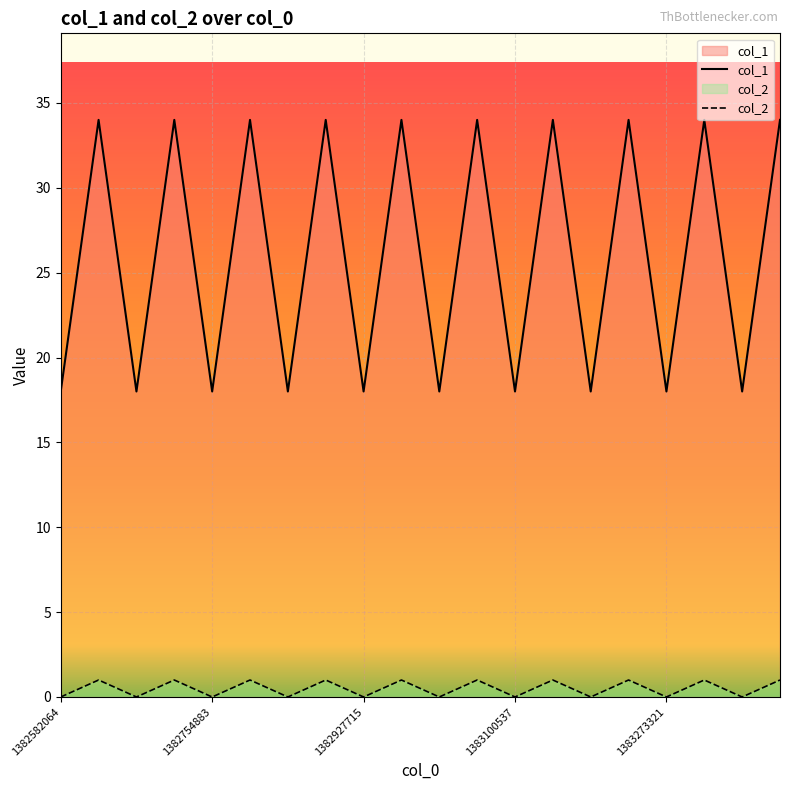

How many interior local valleys does the col_2 series have?

9